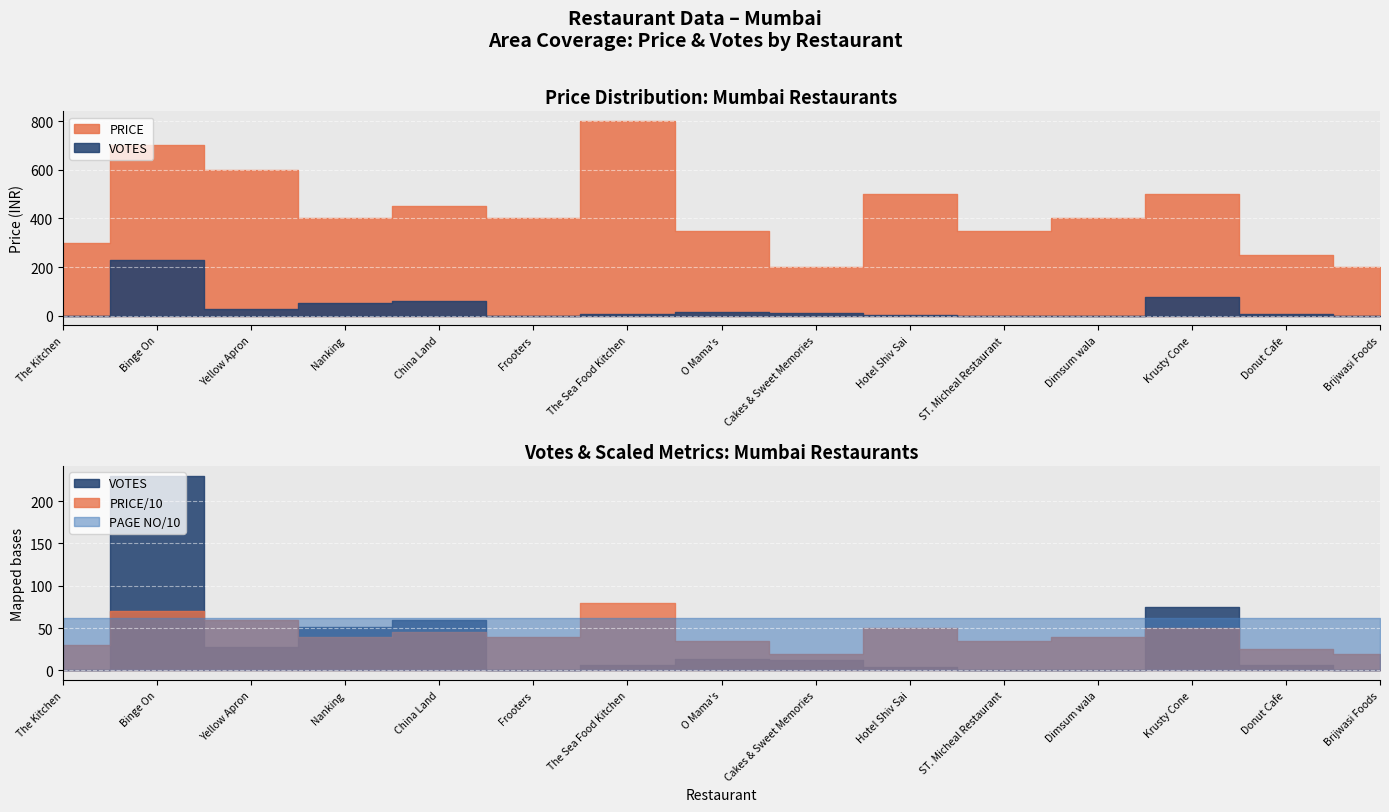

At The Sea Food Kitchen, list the series in order from largest to smallest.

PRICE, PAGE NO, VOTES